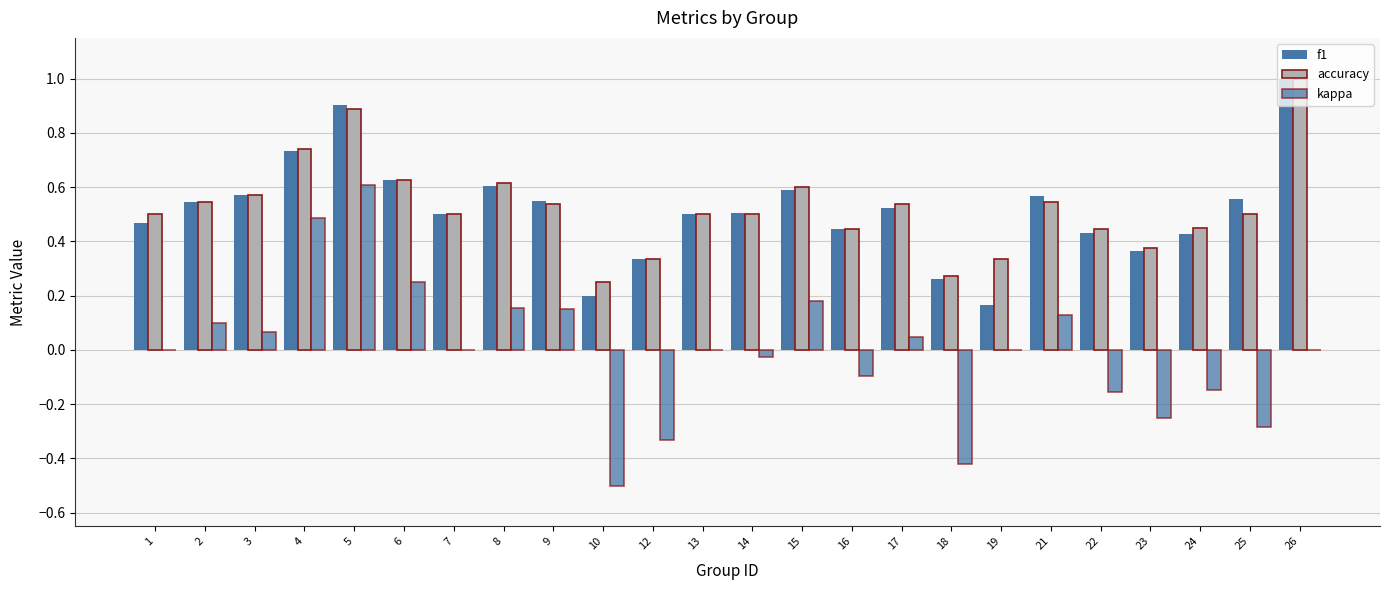

Reading left to right, what are all the values shown in this chart?

f1: 1=0.5	2=0.5	3=0.6	4=0.7	5=0.9	6=0.6	7=0.5	8=0.6	9=0.5	10=0.2	12=0.3	13=0.5	14=0.5	15=0.6	16=0.4	17=0.5	18=0.3	19=0.2	21=0.6	22=0.4	23=0.4	24=0.4	25=0.6	26=1.0
accuracy: 1=0.5	2=0.5	3=0.6	4=0.7	5=0.9	6=0.6	7=0.5	8=0.6	9=0.5	10=0.2	12=0.3	13=0.5	14=0.5	15=0.6	16=0.4	17=0.5	18=0.3	19=0.3	21=0.5	22=0.4	23=0.4	24=0.4	25=0.5	26=1.0
kappa: 1=0.0	2=0.1	3=0.1	4=0.5	5=0.6	6=0.2	7=0.0	8=0.2	9=0.2	10=-0.5	12=-0.3	13=0.0	14=-0.0	15=0.2	16=-0.1	17=0.0	18=-0.4	19=0.0	21=0.1	22=-0.2	23=-0.2	24=-0.1	25=-0.3	26=0.0